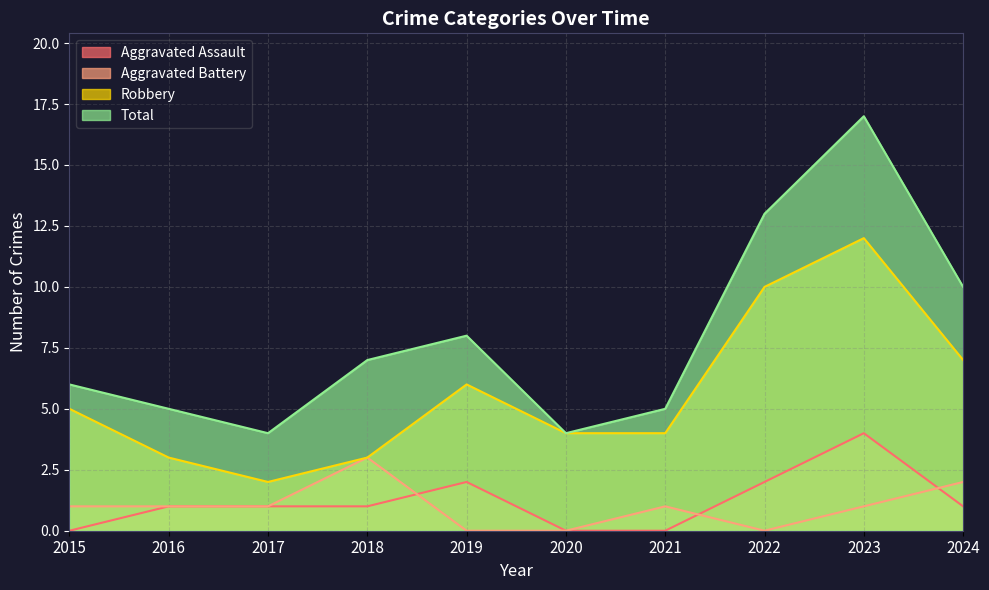

At which label is Aggravated Battery closest to 1?

2015